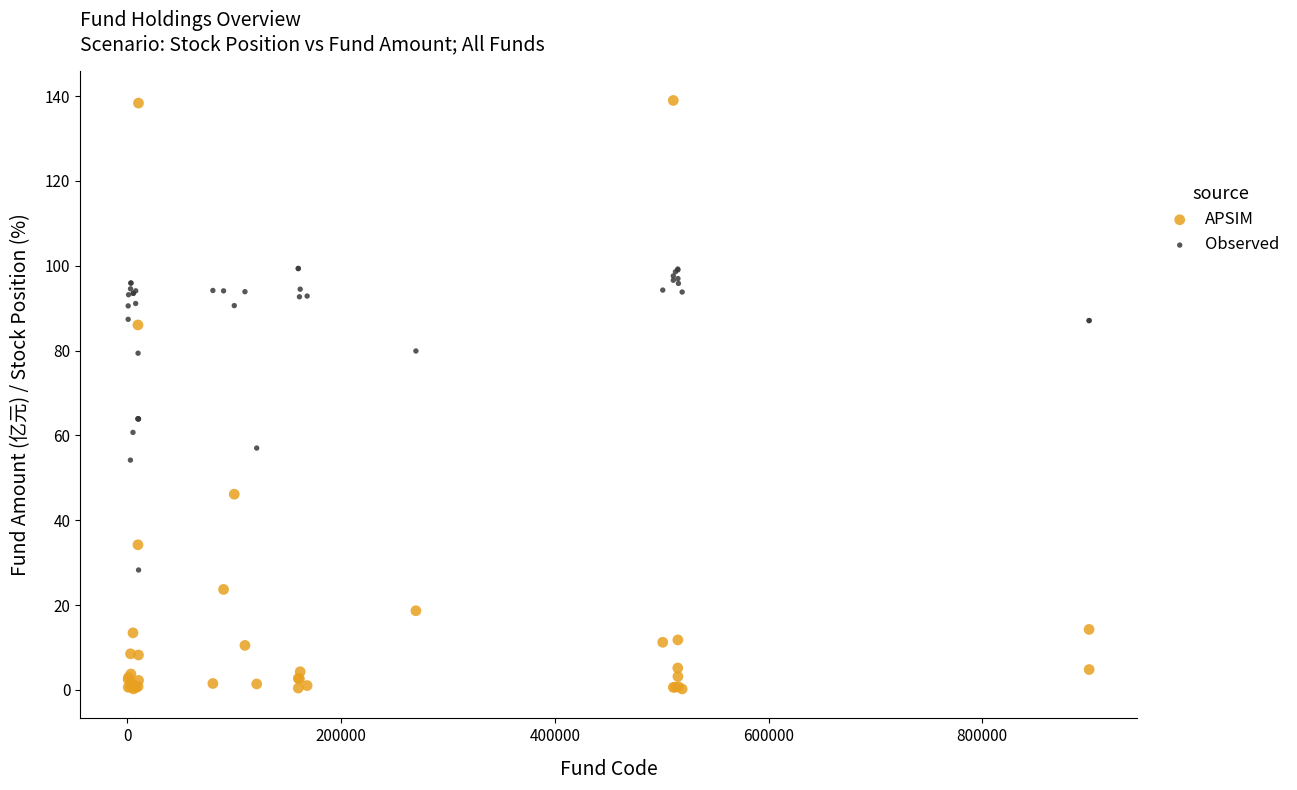

Which series contains the highest Y value?

APSIM